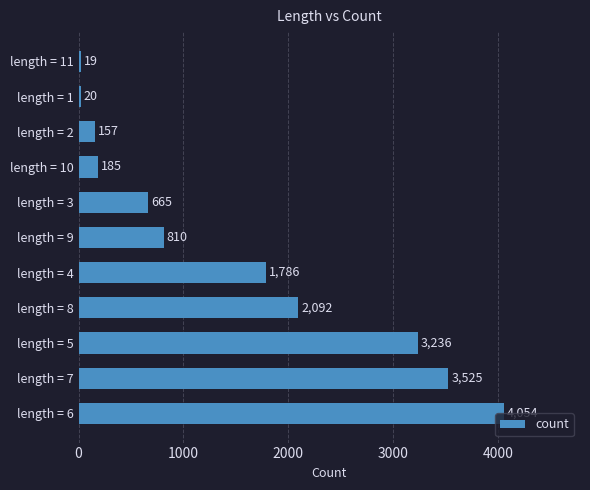

What is the difference between the maximum and minimum values?

4035